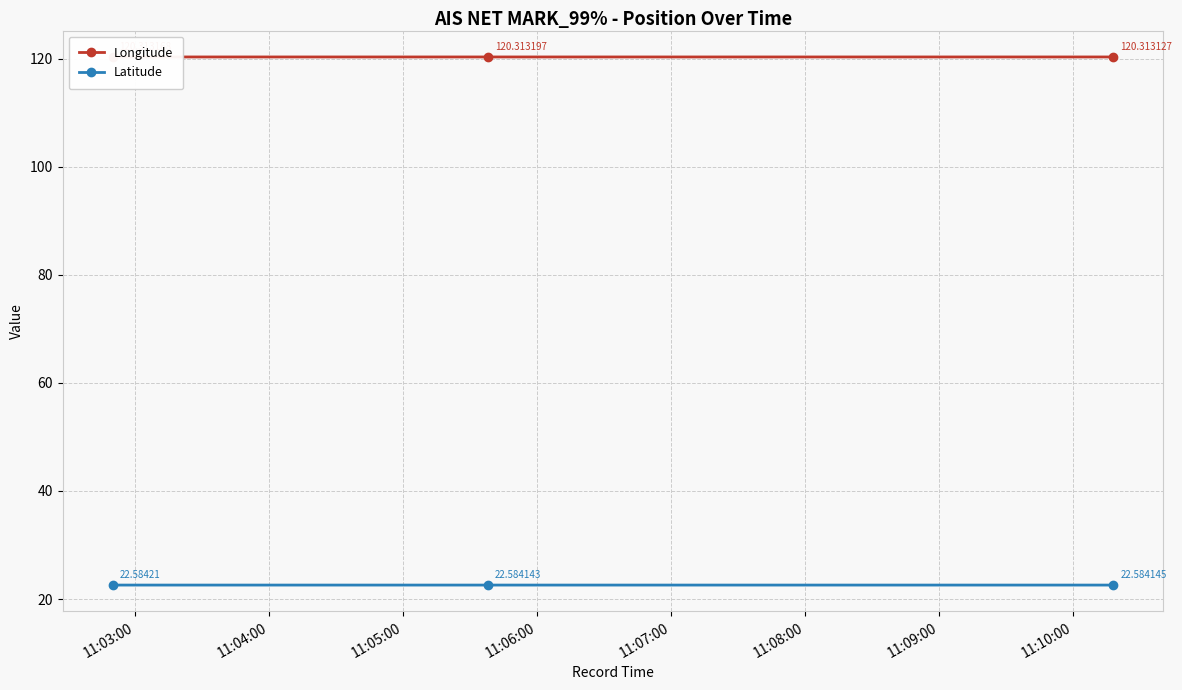

Which series has the largest range (max minus min)?

Longitude